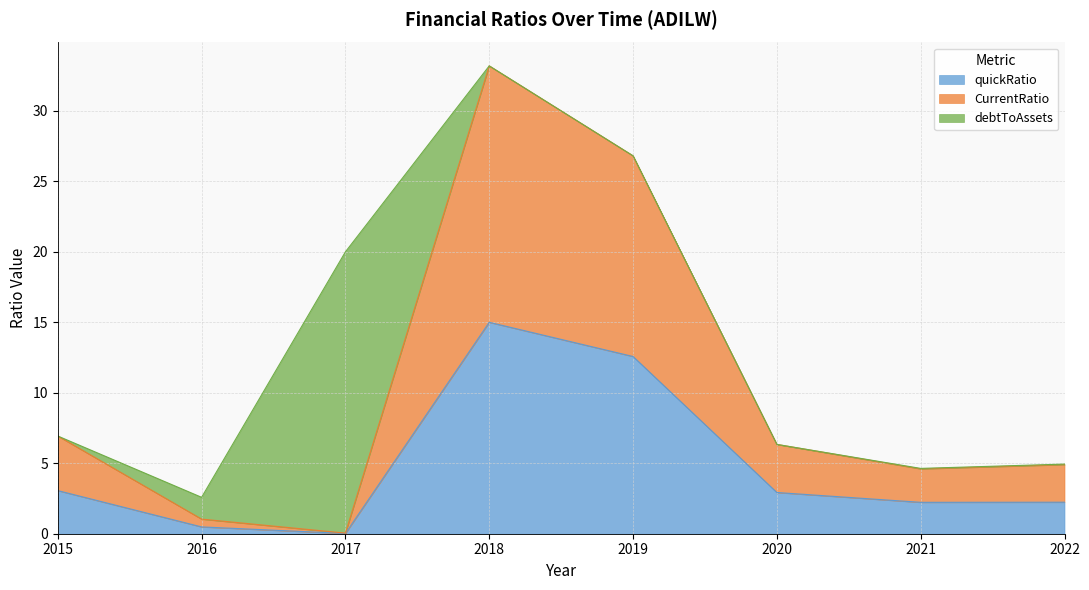

Which series has the largest range (max minus min)?

debtToAssets